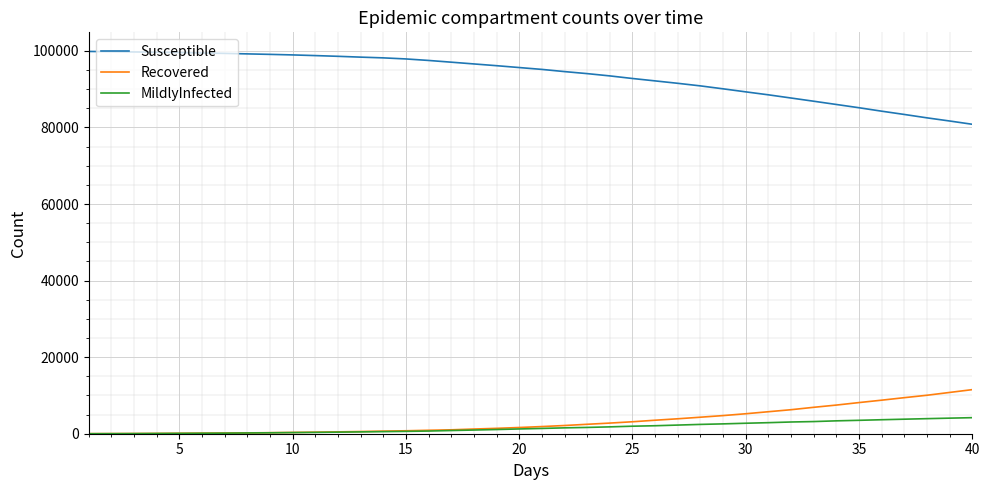

True or false: Susceptible and MildlyInfected intersect in this chart.

False